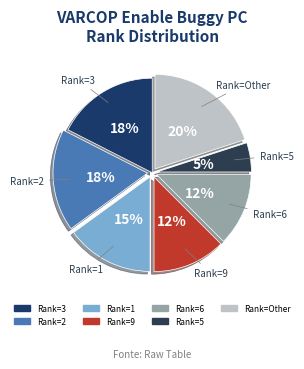

How many slices are in this pie chart?

7